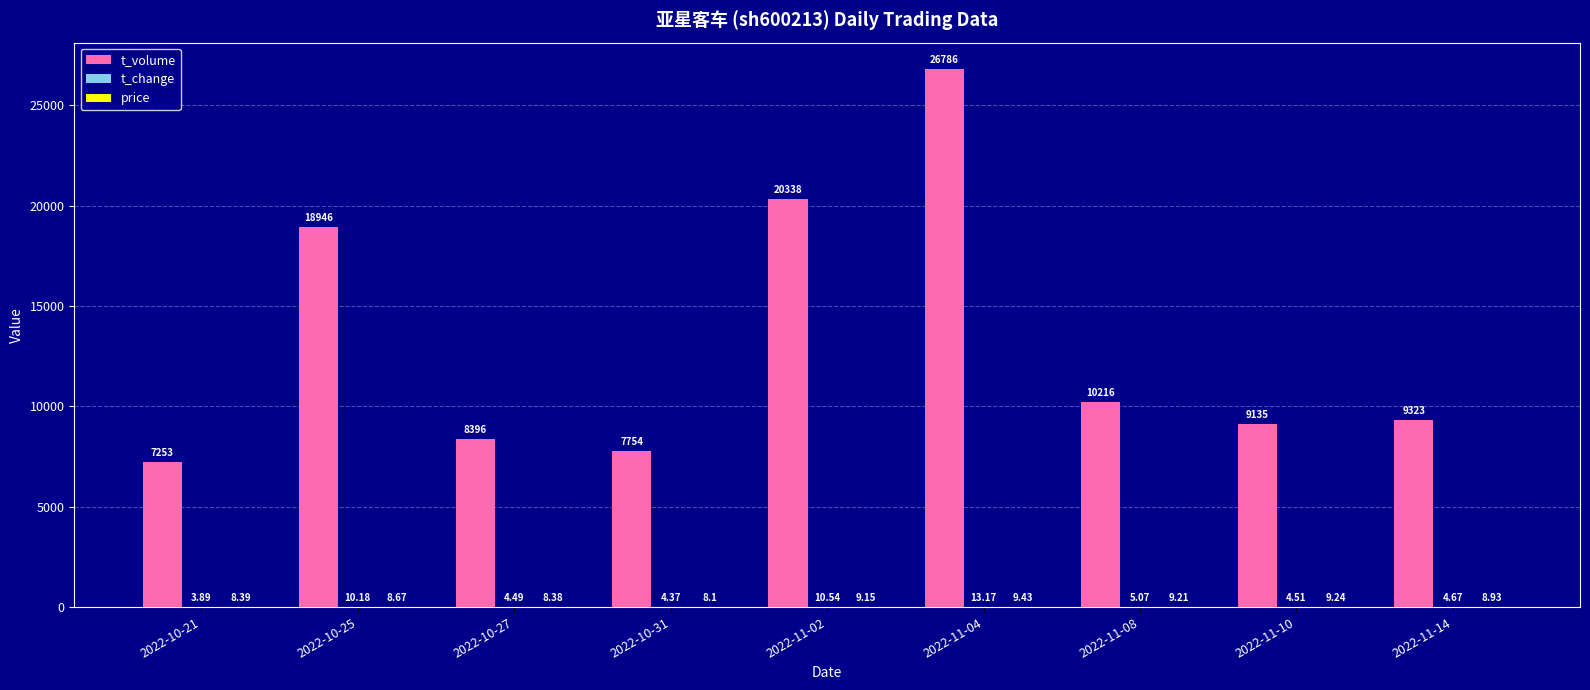

Does the chart contain stacked bars?

No